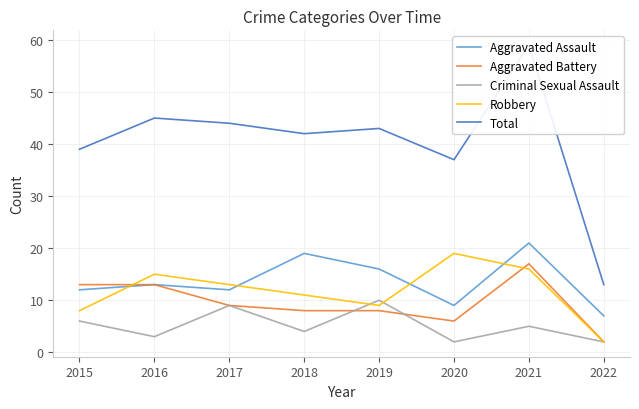

Is the value of Total at 2018 greater than the value of Robbery at 2018?

Yes